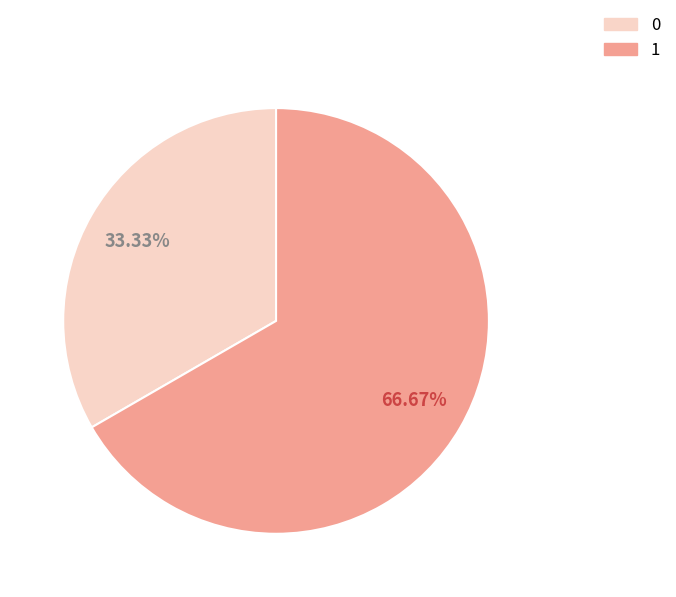

How many segments does this pie chart have?

2